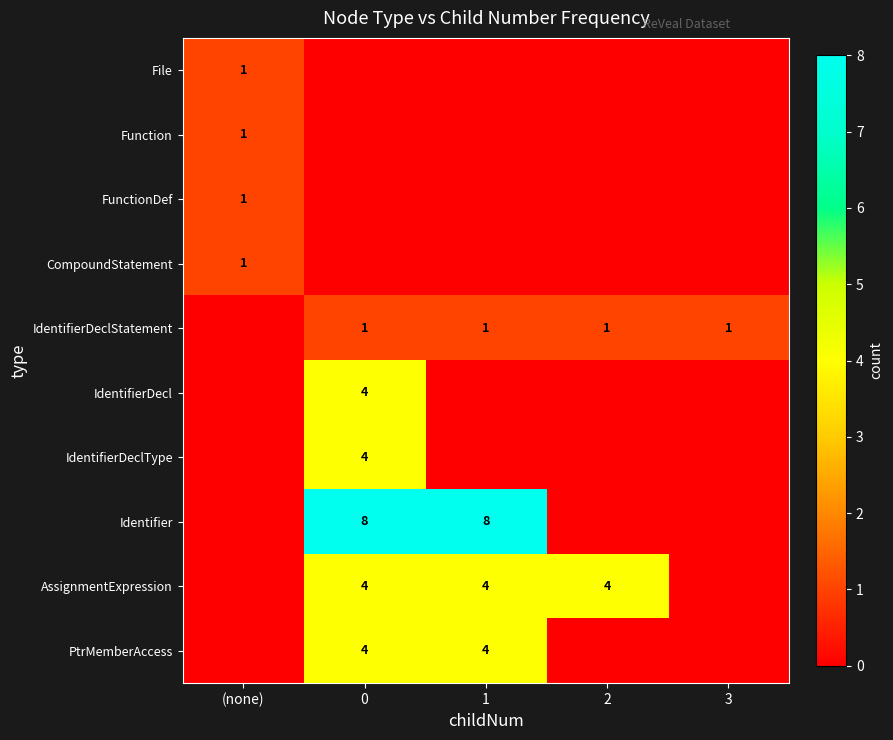

Between 1 and (none), which is larger?

(none)